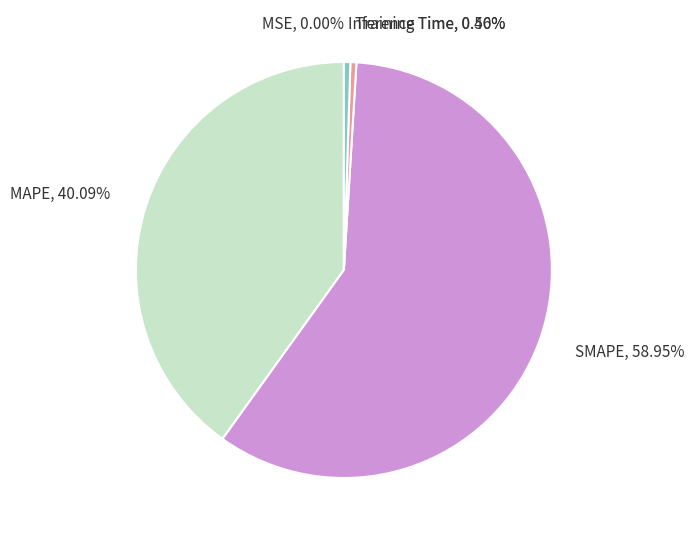

True or false: Inference Time accounts for 1% of the total.

True